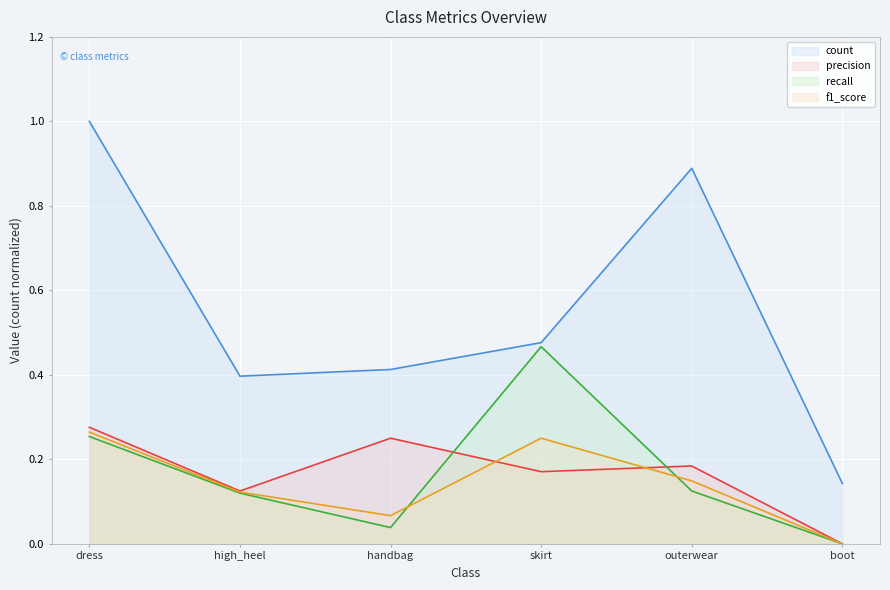

Which series has the largest total across all categories?

count